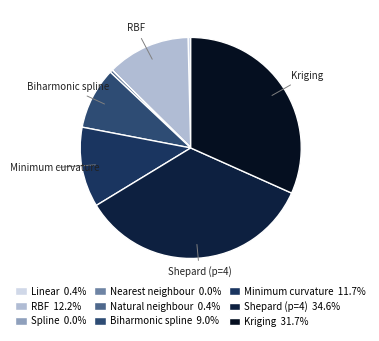

What portion of the pie excludes Natural neighbour?

99.6%